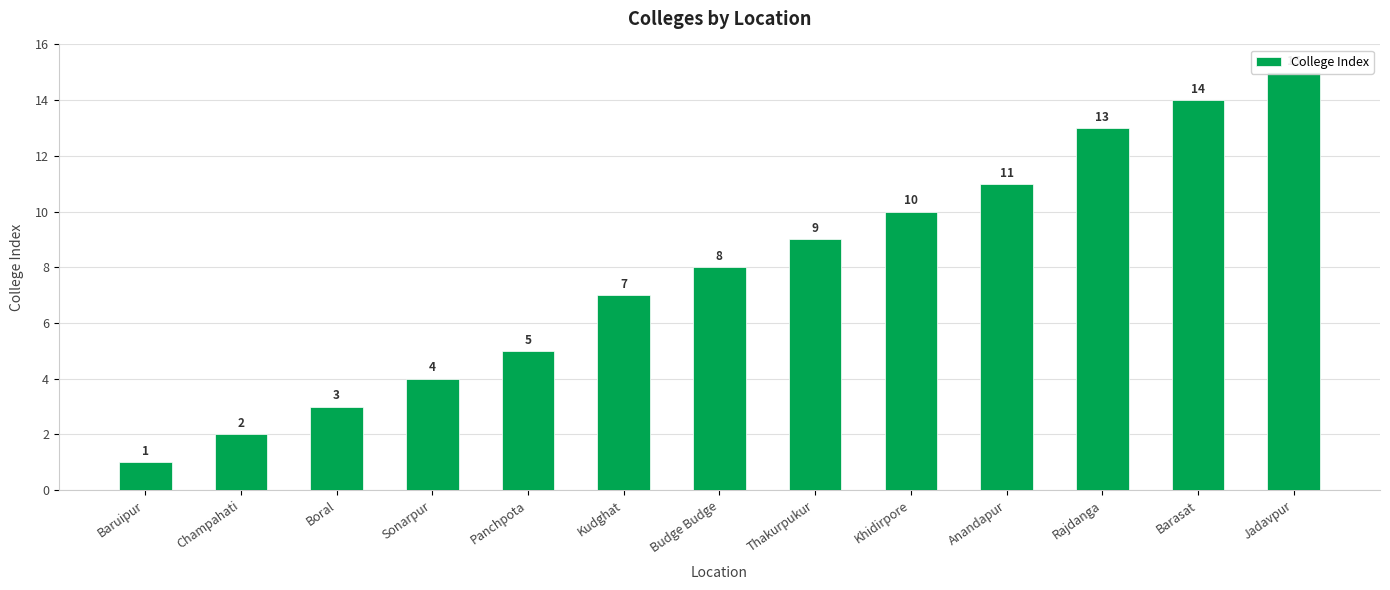

Which has a higher value, Panchpota or Barasat?

Barasat